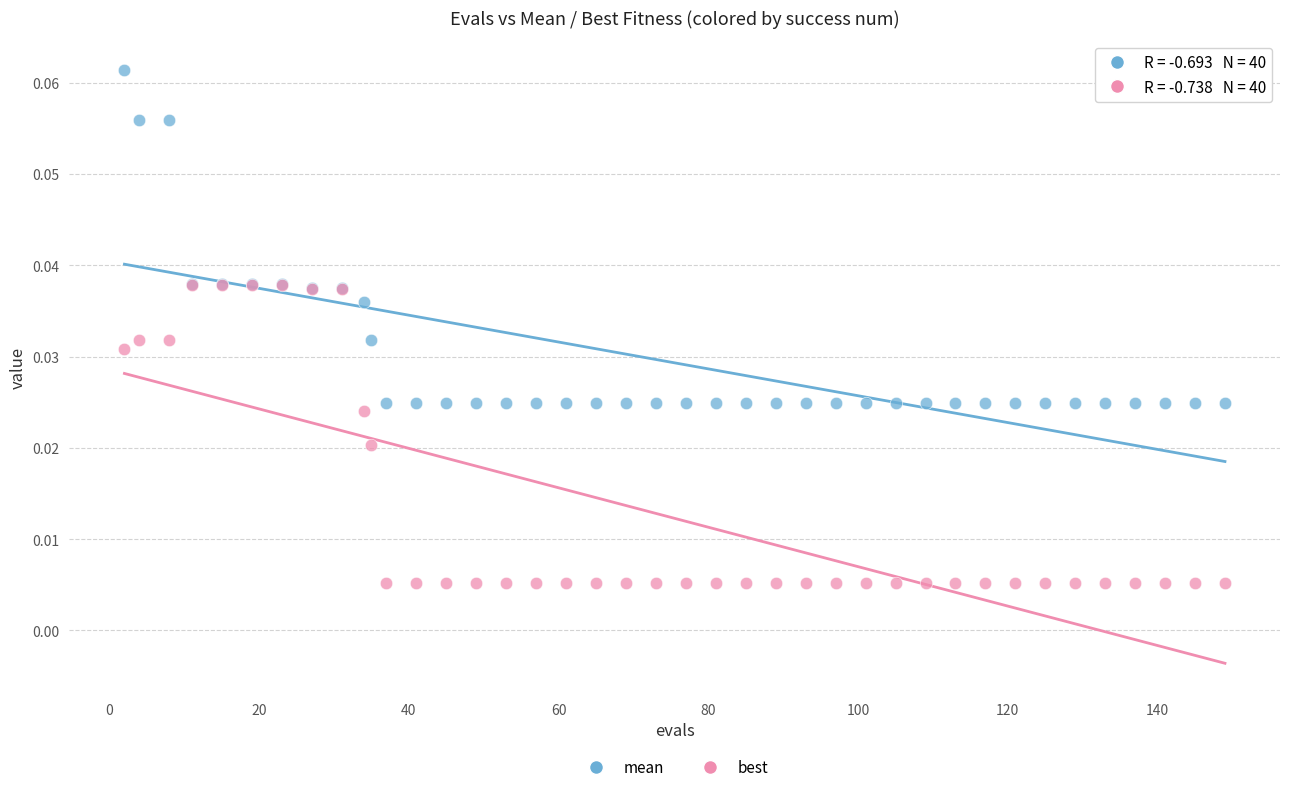

Which series has the largest Y range (max minus min)?

mean